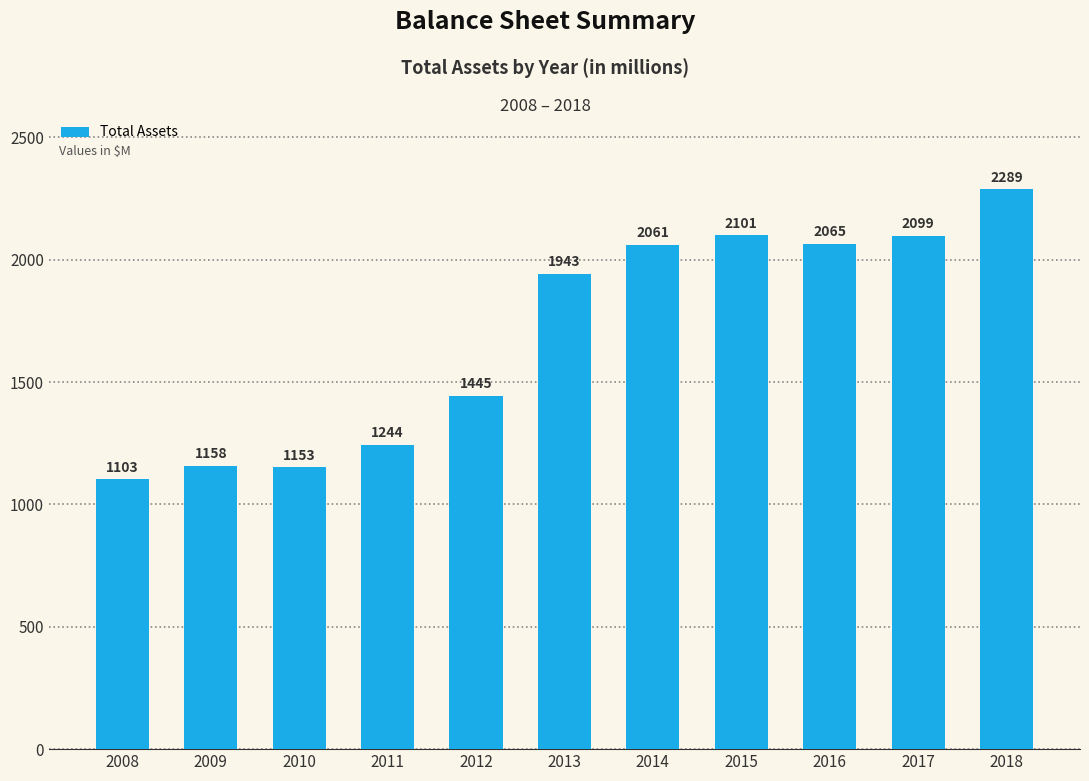

What value does the data have at 2011?

1244